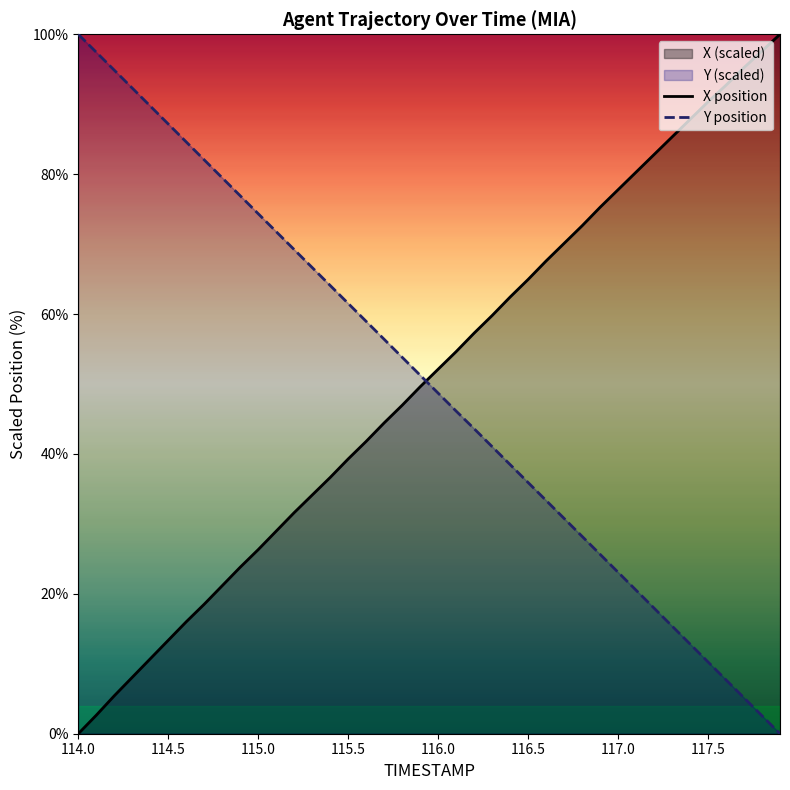

Between 114.5 and 115.5, which is larger?

115.5